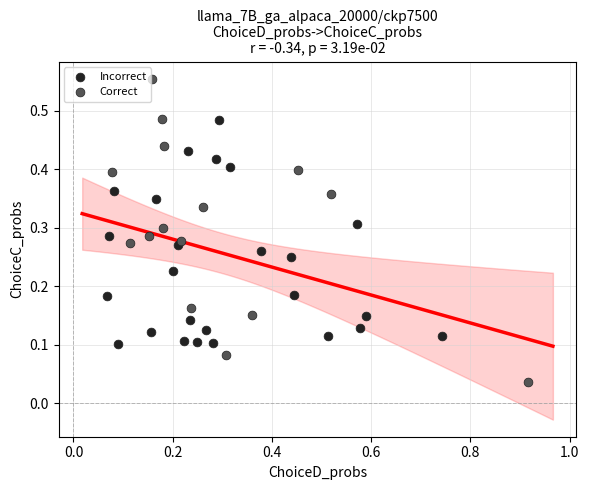

Which series contains the lowest Y value?

Correct